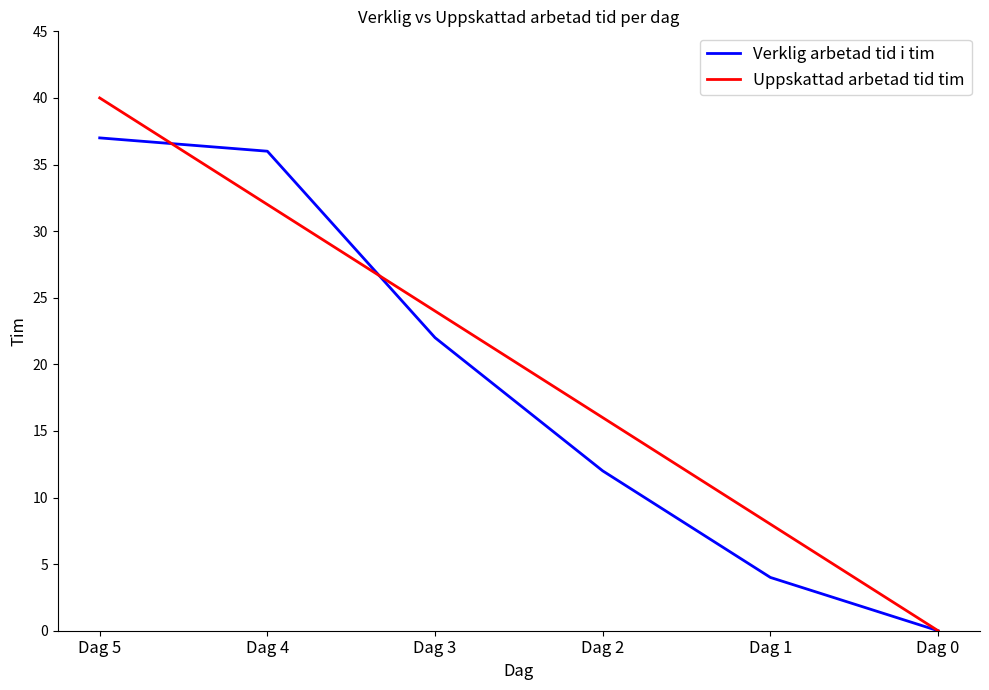

Is the value of Verklig arbetad tid i tim at Dag 4 greater than the value of Uppskattad arbetad tid tim at Dag 1?

Yes